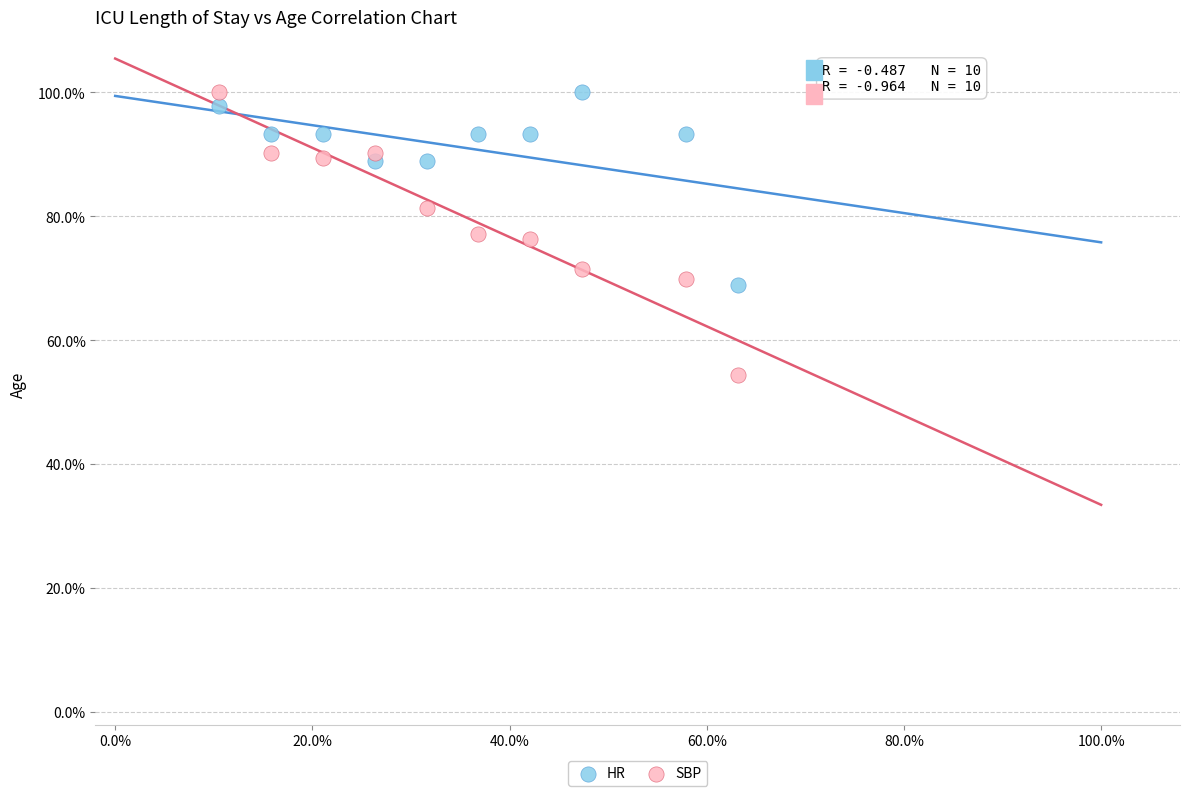

What are all the series names shown in the legend?

HR, SBP